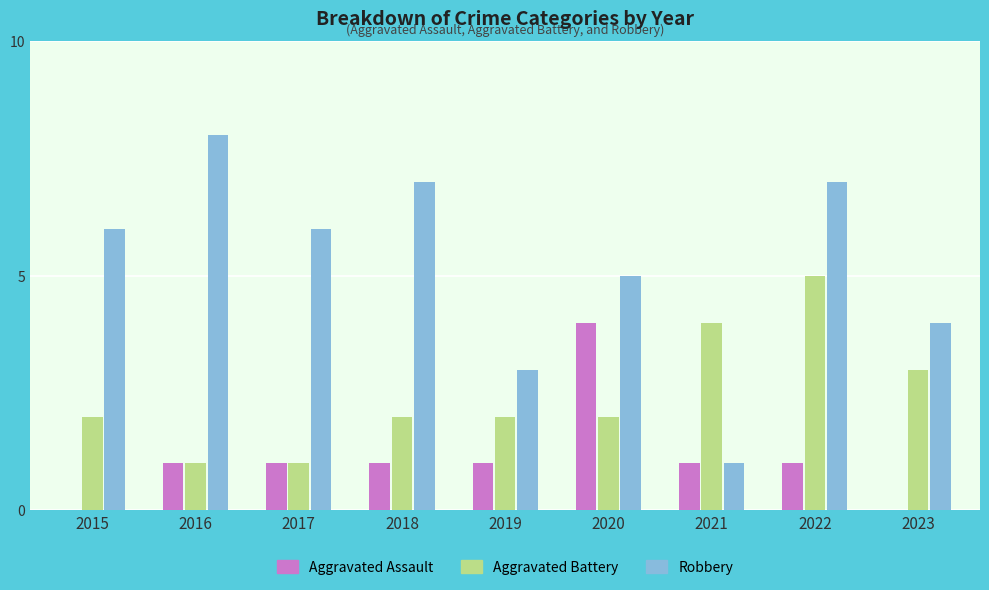

Count the number of categories in the chart.

9